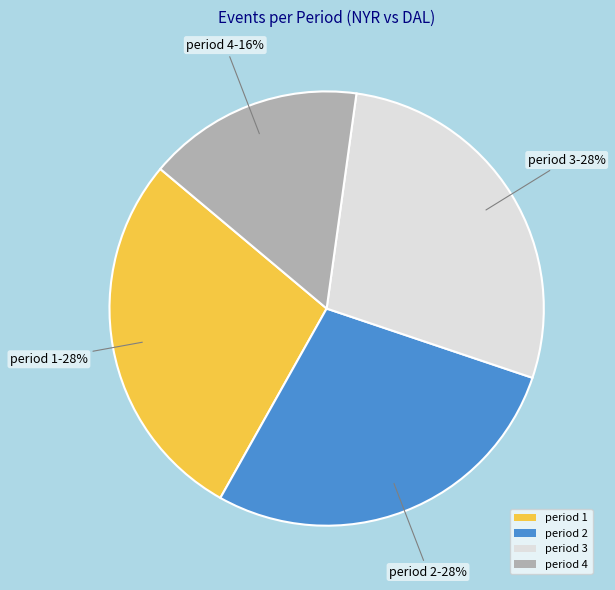

The period 4 slice represents 16% of the pie. True or false?

True